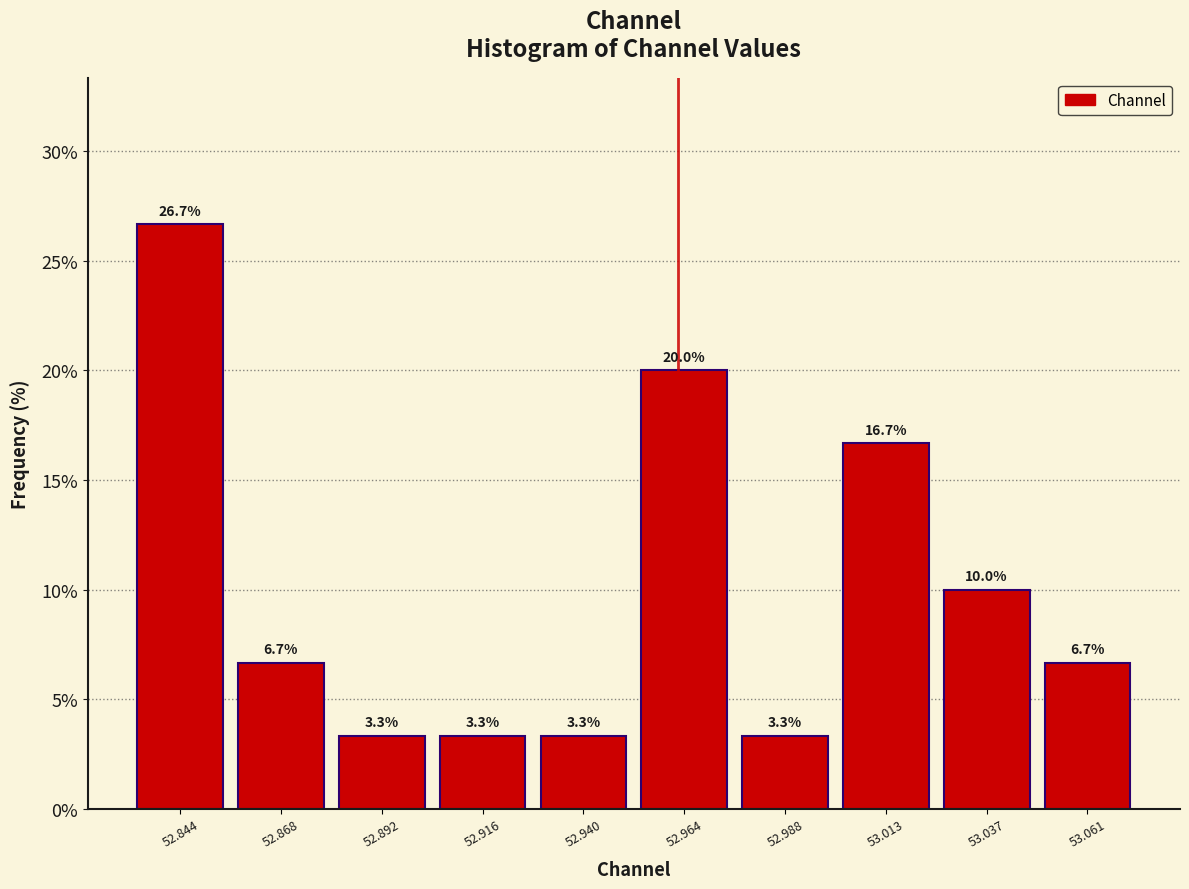

Reading left to right, transcribe this chart: for each bar, give the range it covers on the x-axis and its height. The bar edges are not printed on the chart, so give them approximately, as read against the axis.

52.830 to 52.855: 26.7
52.855 to 52.880: 6.7
52.880 to 52.905: 3.3
52.905 to 52.930: 3.3
52.930 to 52.950: 3.3
52.950 to 52.975: 20.0
52.975 to 53.000: 3.3
53.000 to 53.025: 16.7
53.025 to 53.050: 10.0
53.050 to 53.075: 6.7